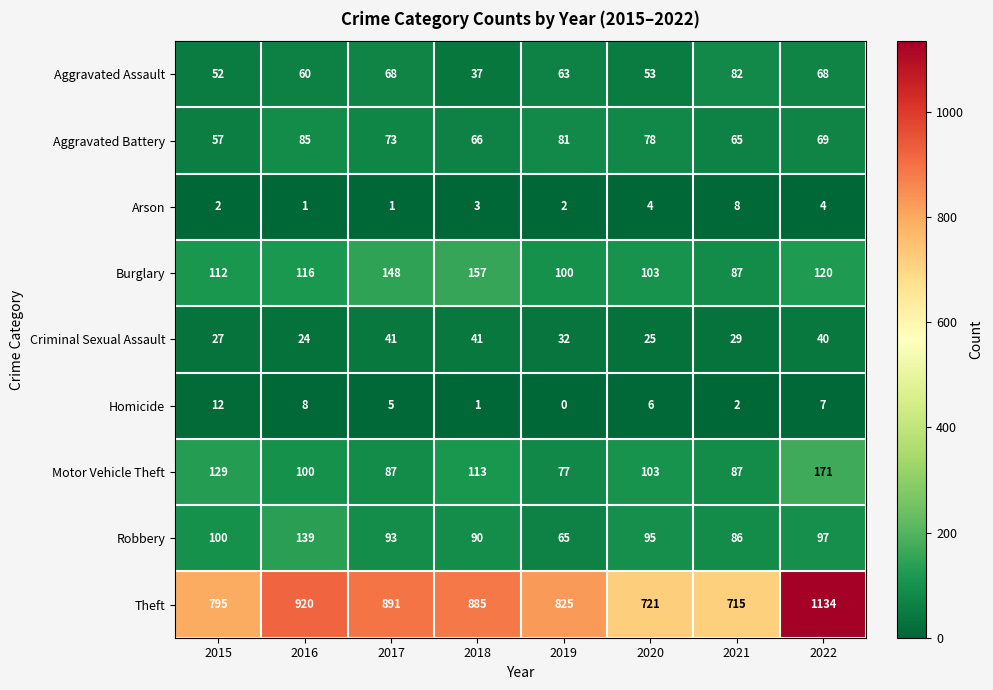

At how many categories does at least one series exceed 331?

8